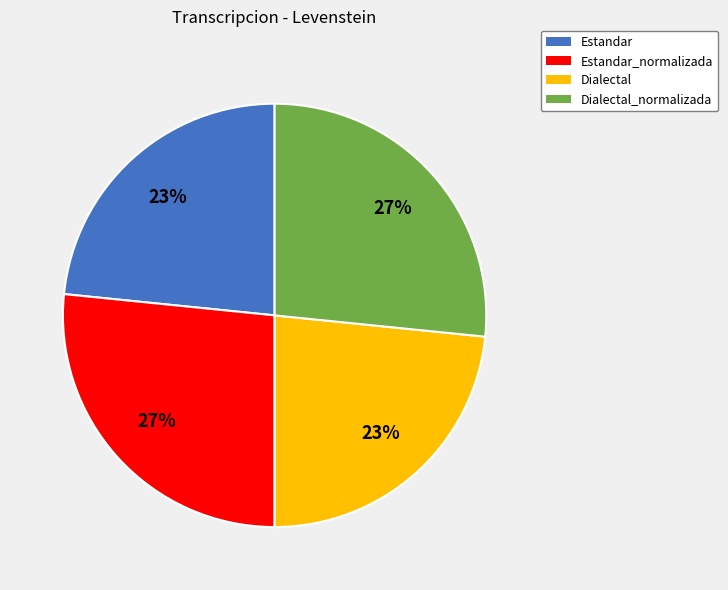

Is there a majority slice in this chart?

No